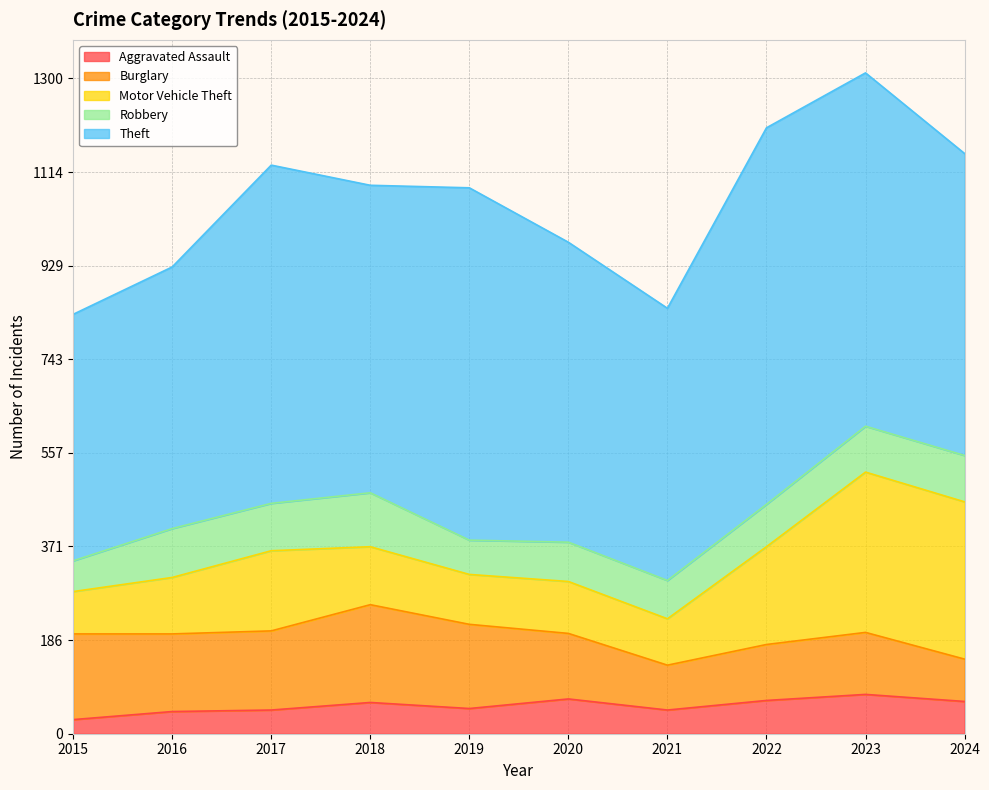

Is it true that Burglary equals 84 at 2024?

True